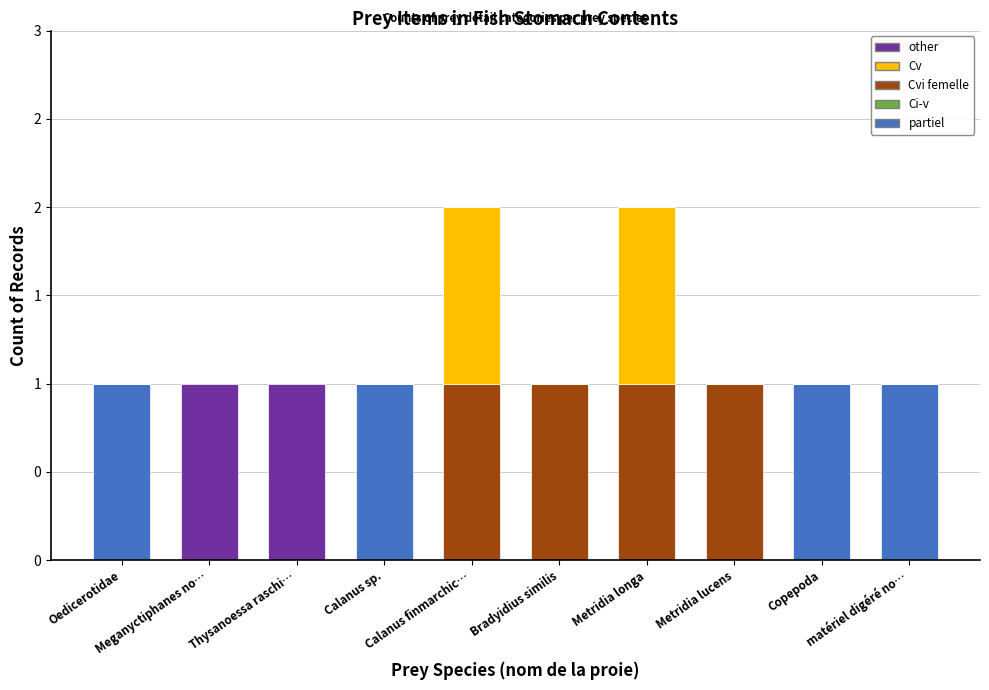

Does the chart contain stacked bars?

Yes